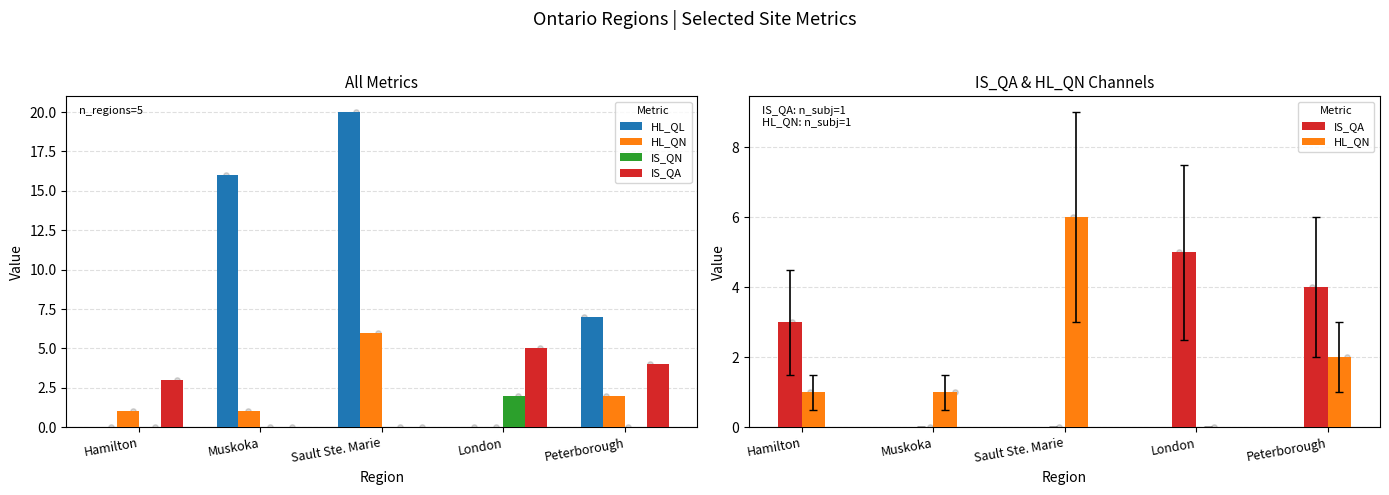

Which series has the widest spread of Y values?

HL_QL